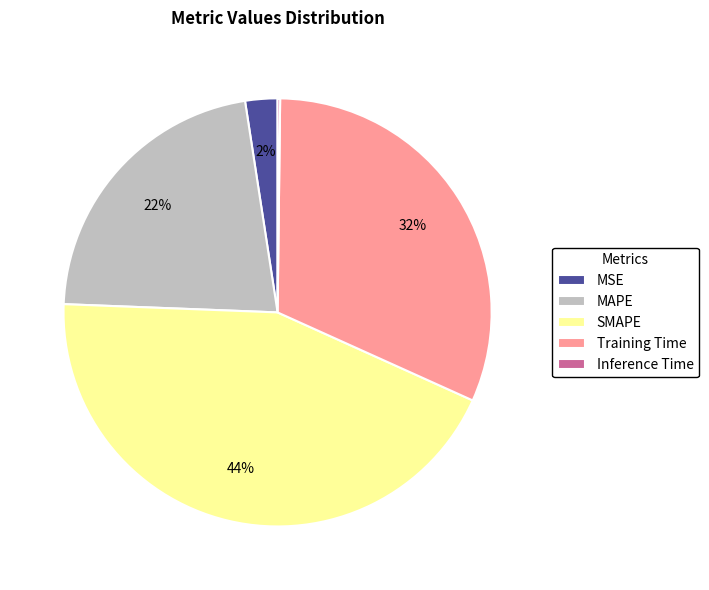

Approximately how many times larger is the value at Training Time compared to SMAPE?

0.7